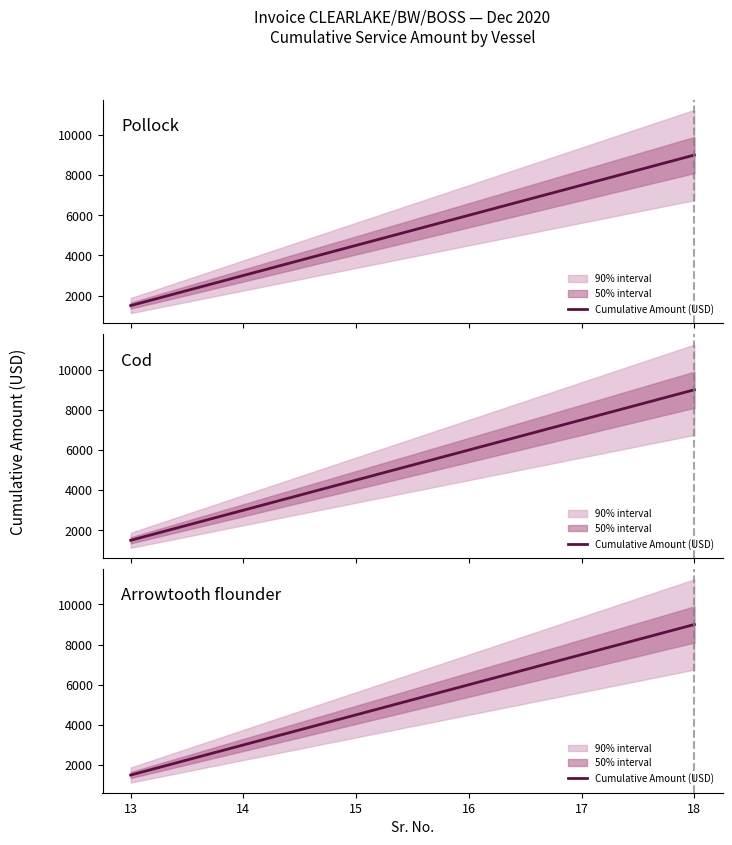

What is the sum of all values?

31500